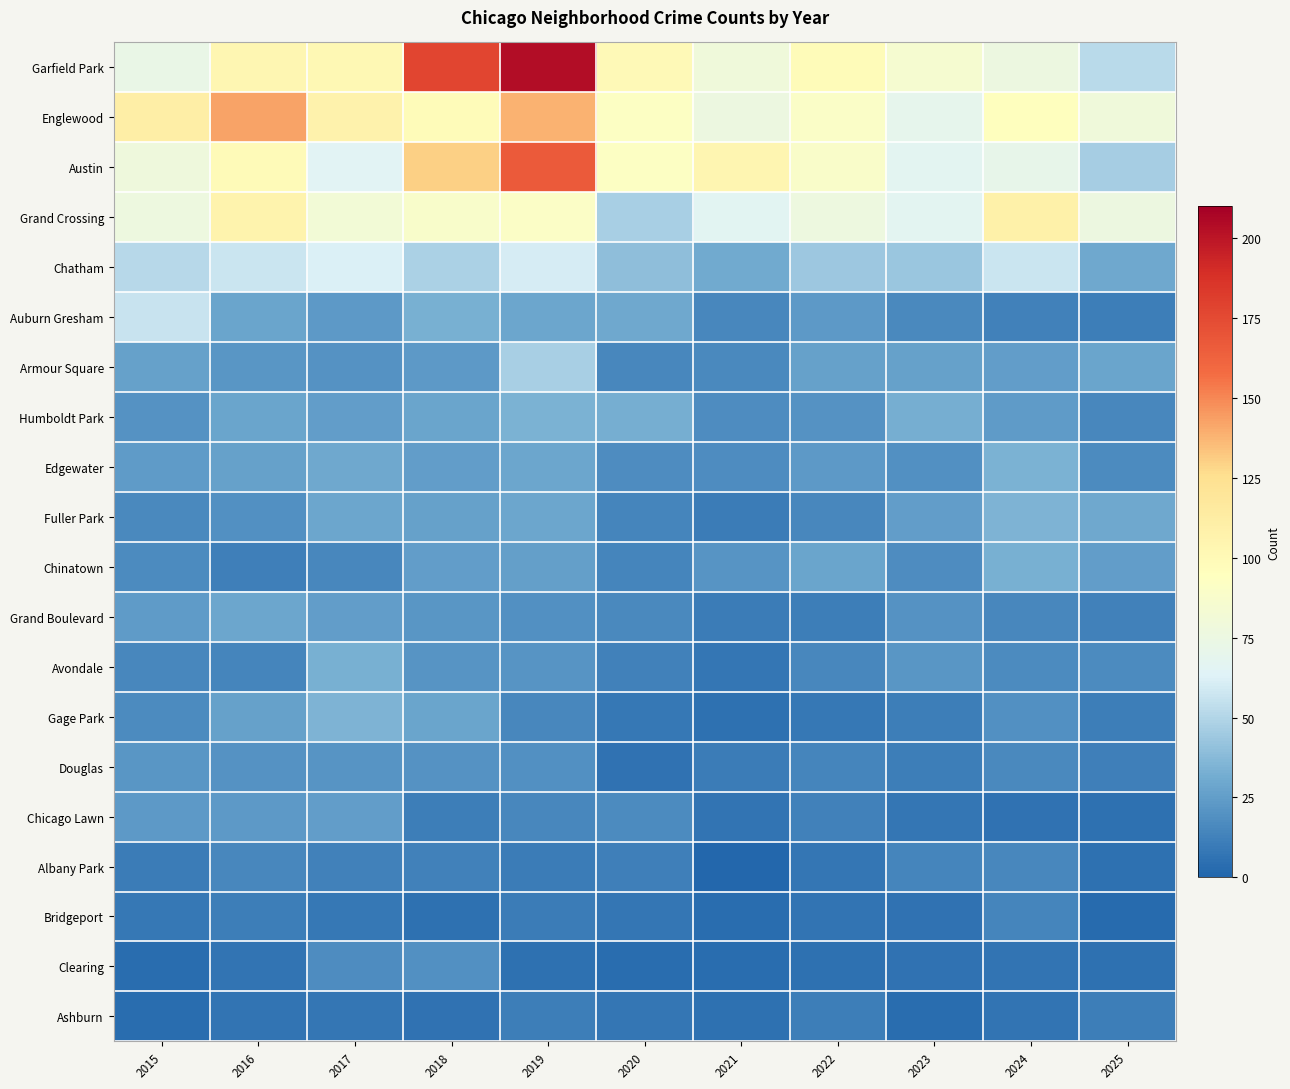

At how many categories does at least one series exceed 125?

3